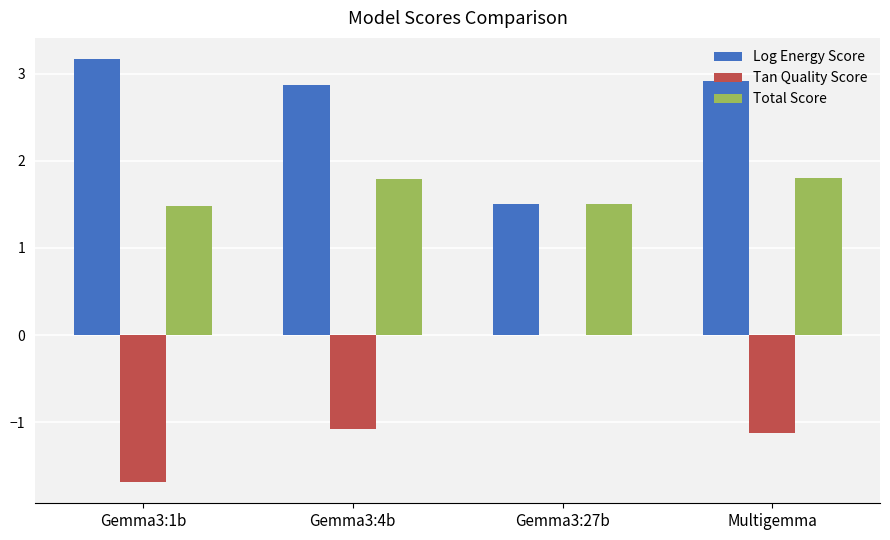

What is the greatest value displayed?

3.2